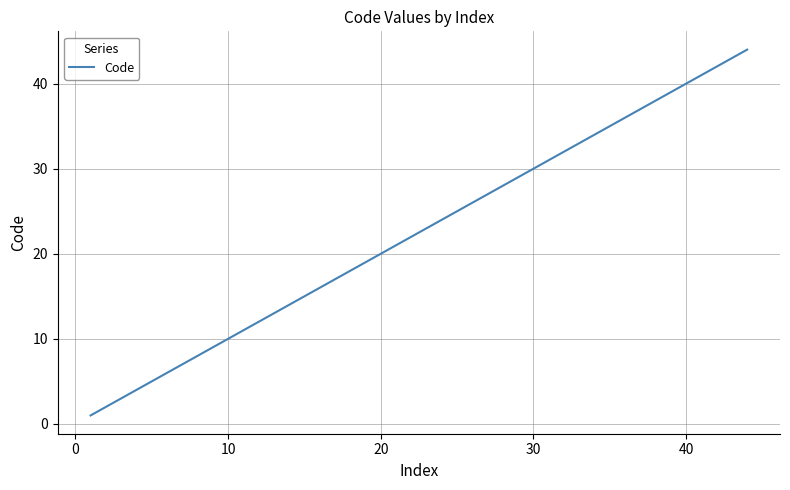

What is the maximum value shown in the chart?

44